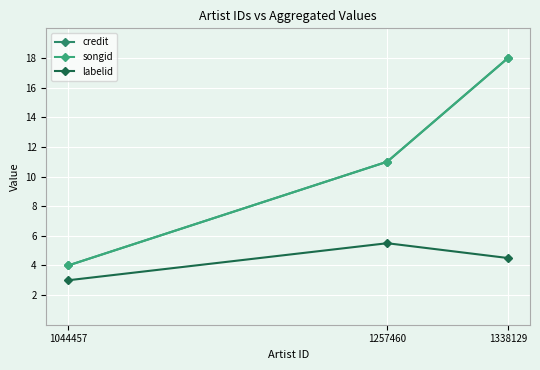

What is the value of the credit point at the 2nd from the left?

11.0